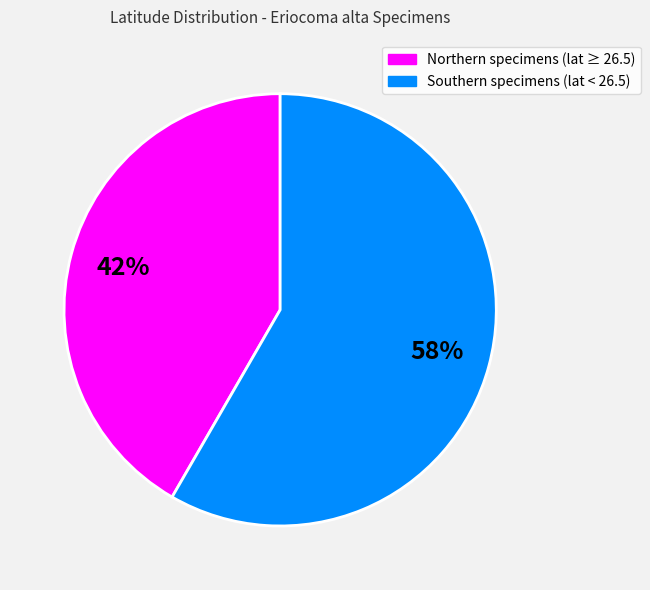

Is there a majority slice in this chart?

Yes